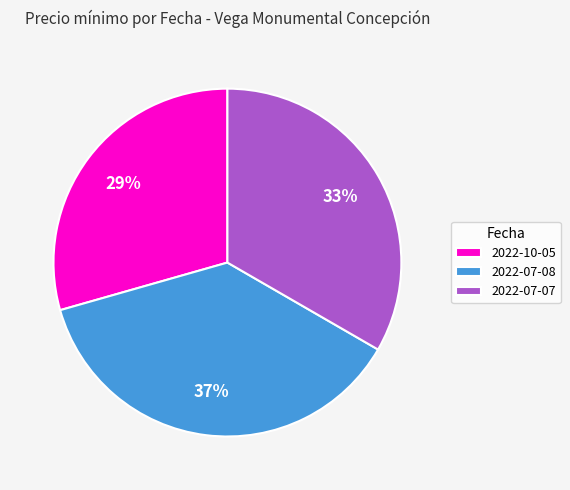

True or false: 2022-07-07 accounts for 33% of the total.

True